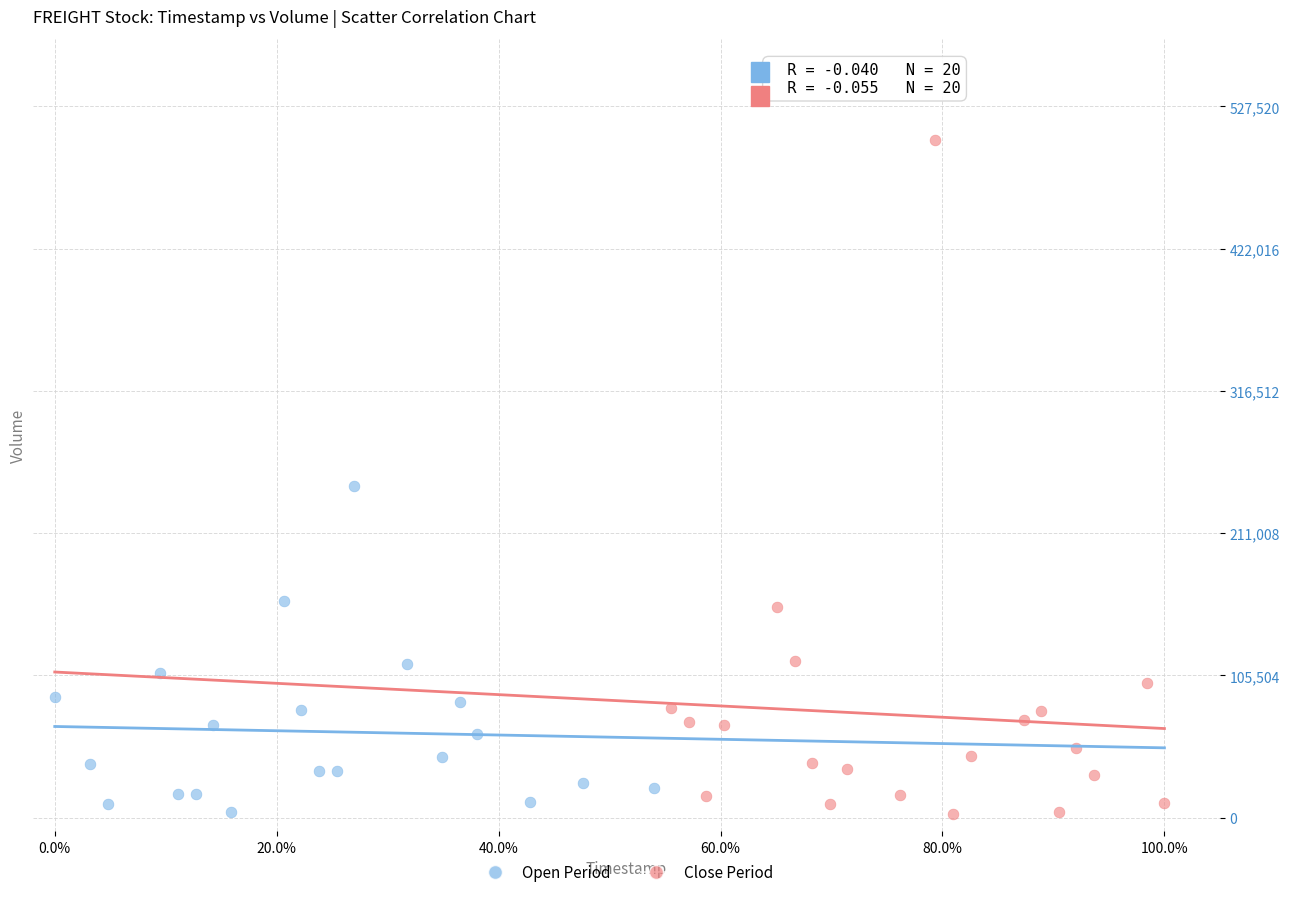

Which series has the largest Y range (max minus min)?

Close Period